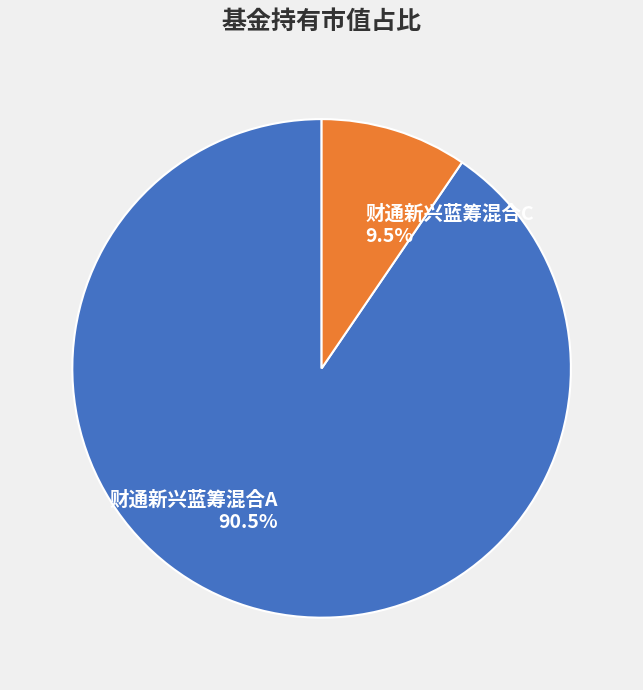

Rank the categories by value from highest to lowest.

财通新兴蓝筹混合A, 财通新兴蓝筹混合C